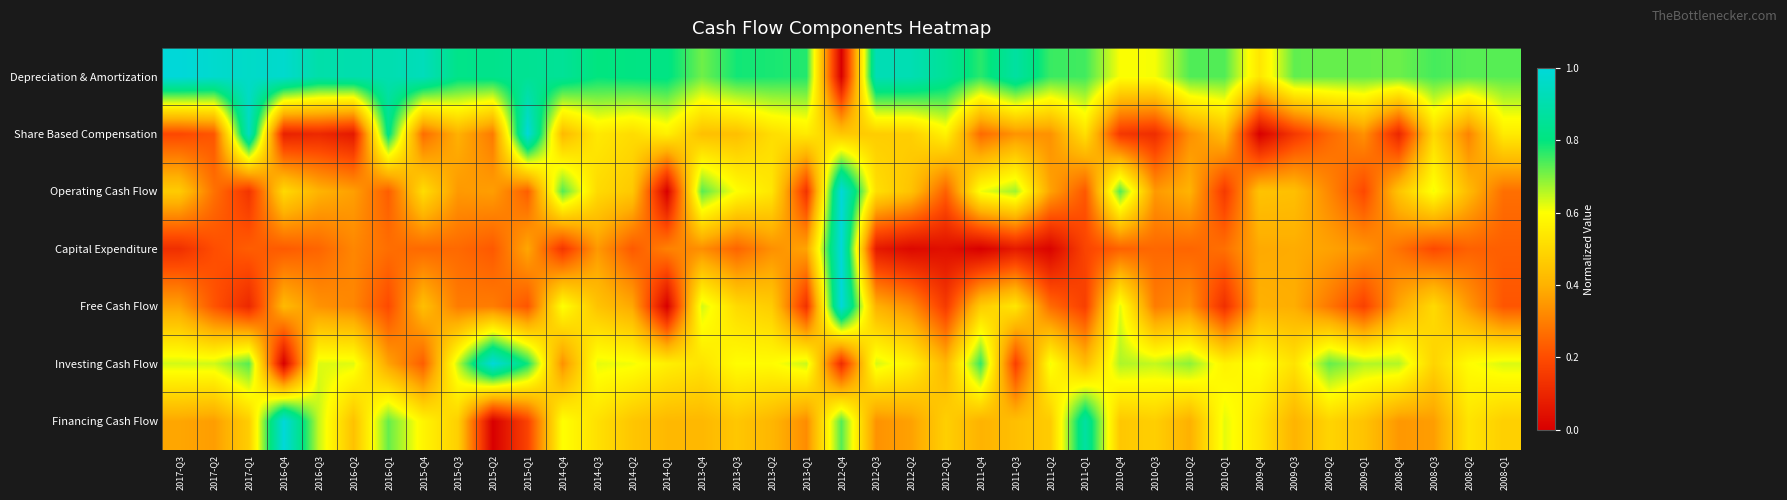

Which has a higher value, 2010-Q2 or 2010-Q4?

2010-Q2